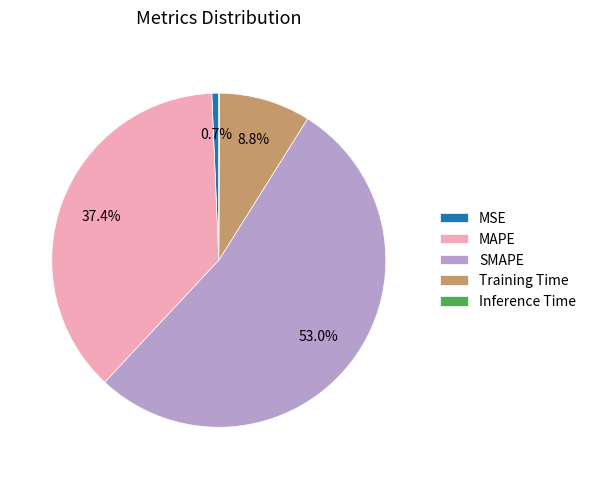

Which has a higher value, Training Time or MAPE?

MAPE